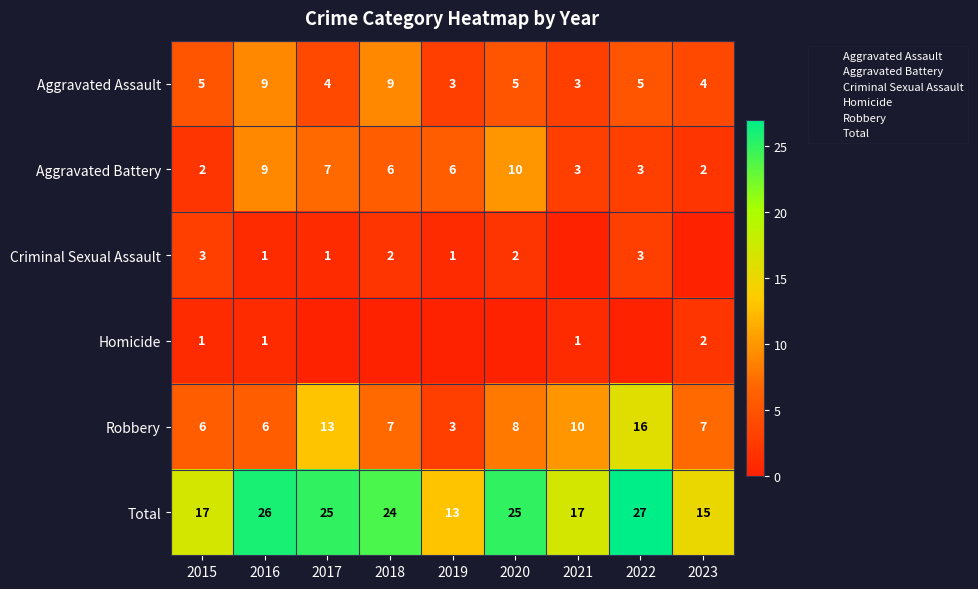

At which category is the sum across all series the highest?

2022